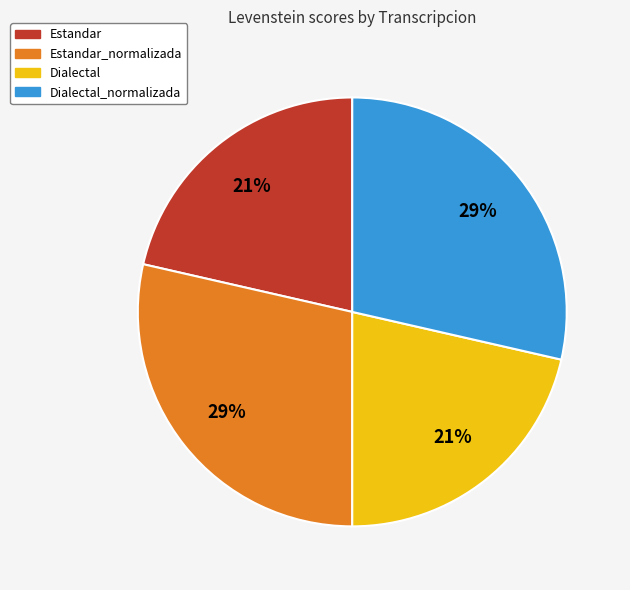

Does any single category account for the majority?

No